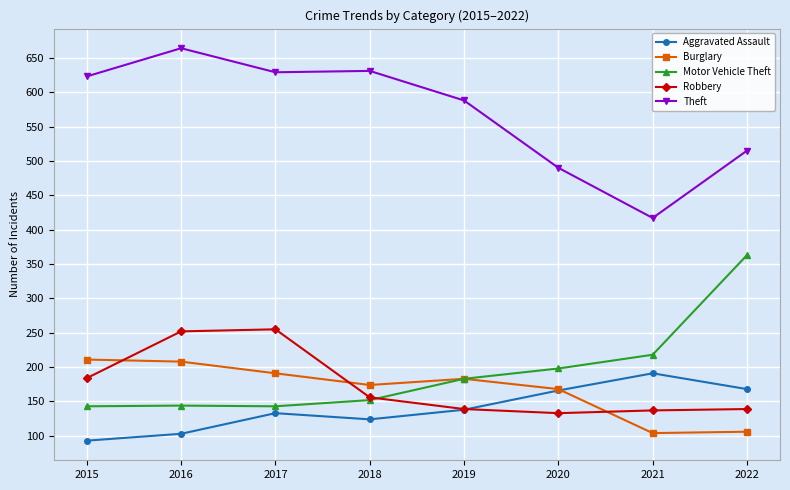

The value of Burglary at 2022 is 106. True or false?

True